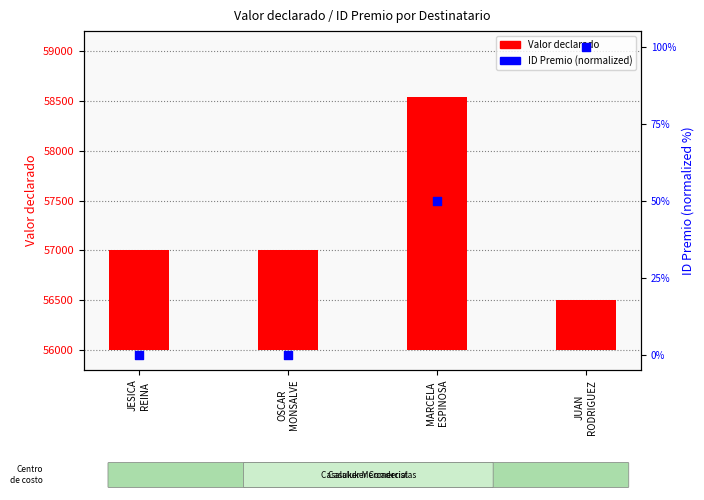

At which category is the sum across all series the highest?

MARCELA
ESPINOSA